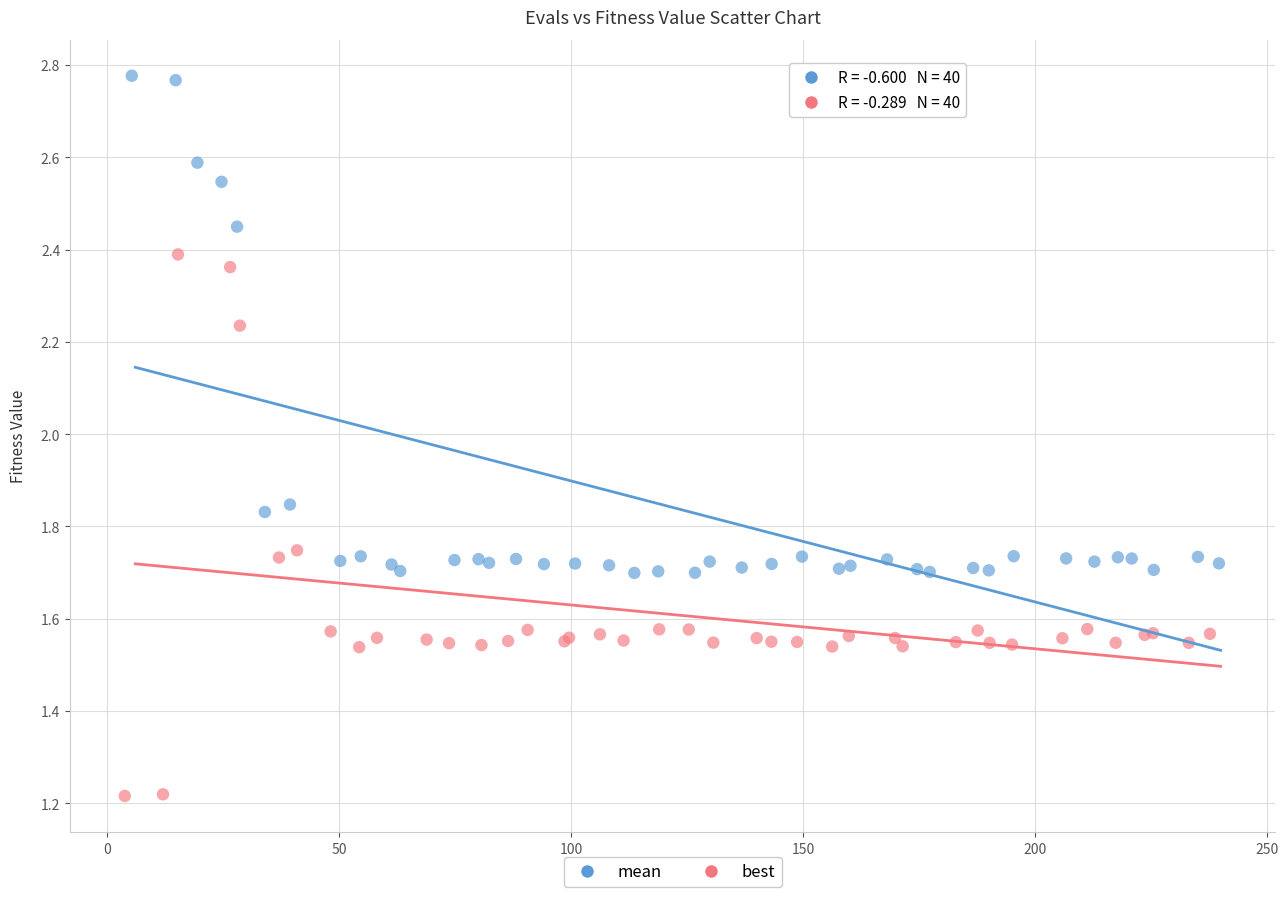

Which series contains the lowest Y value?

best